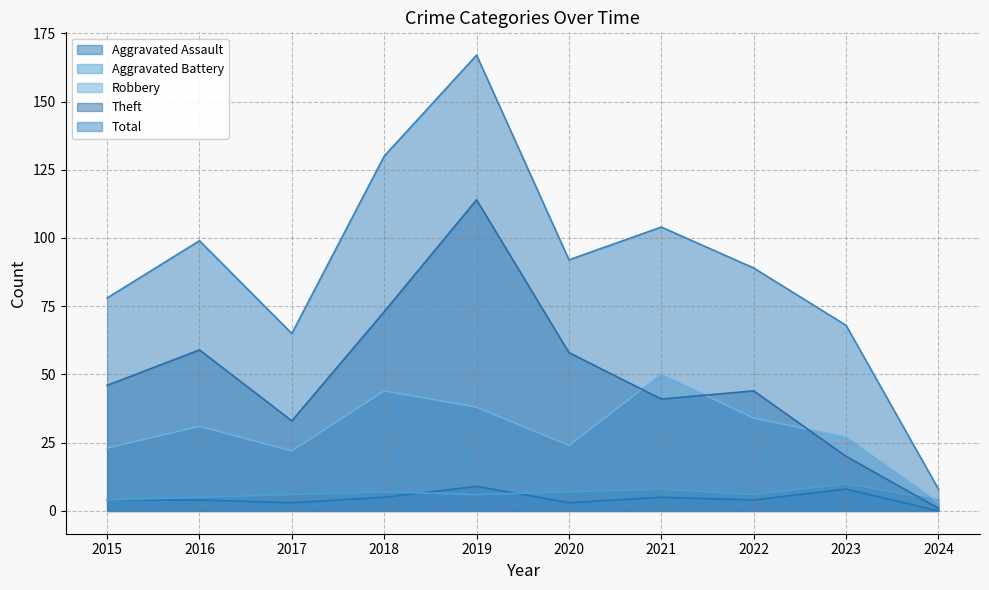

What is the difference between the second highest and second lowest values in the Robbery series?

22